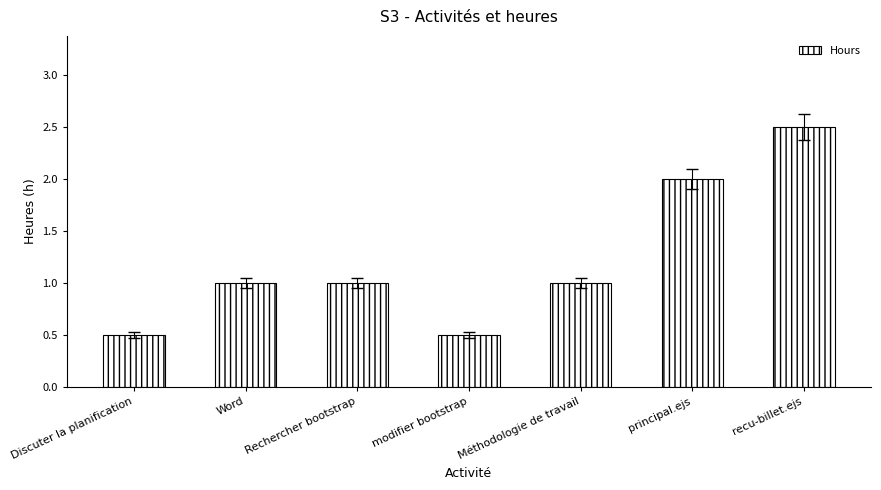

How many distinct data groups are displayed?

1